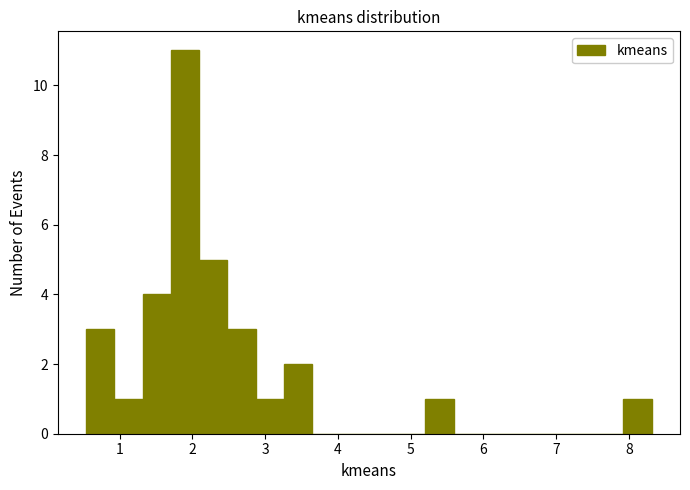

Read against the x-axis, roughly where is the centre of the tallest bar?

1.9